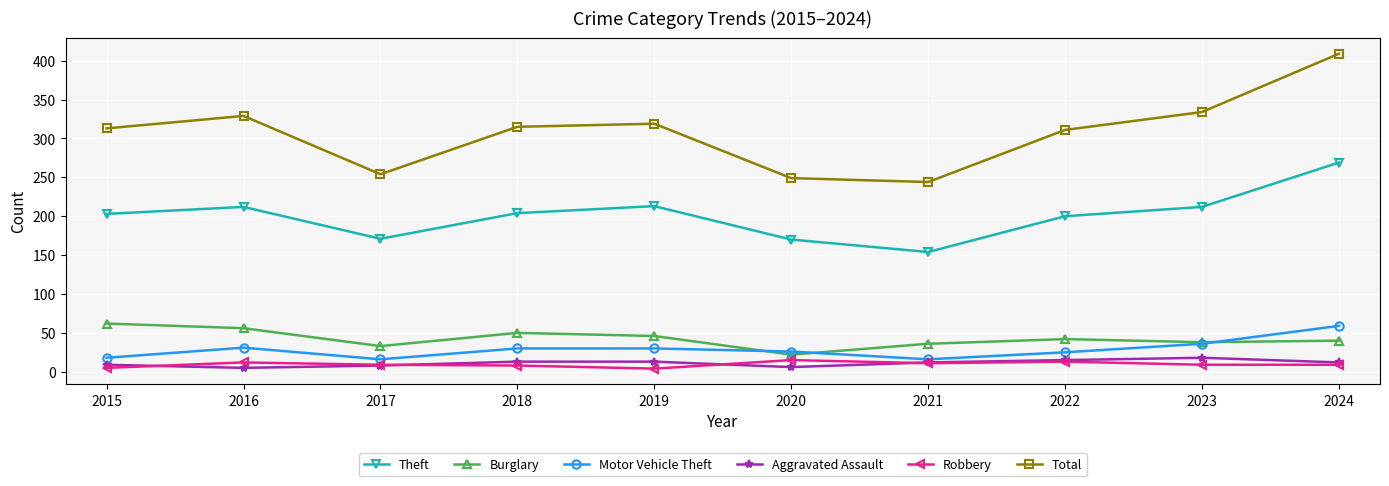

At which category does Total reach its first local valley?

2017